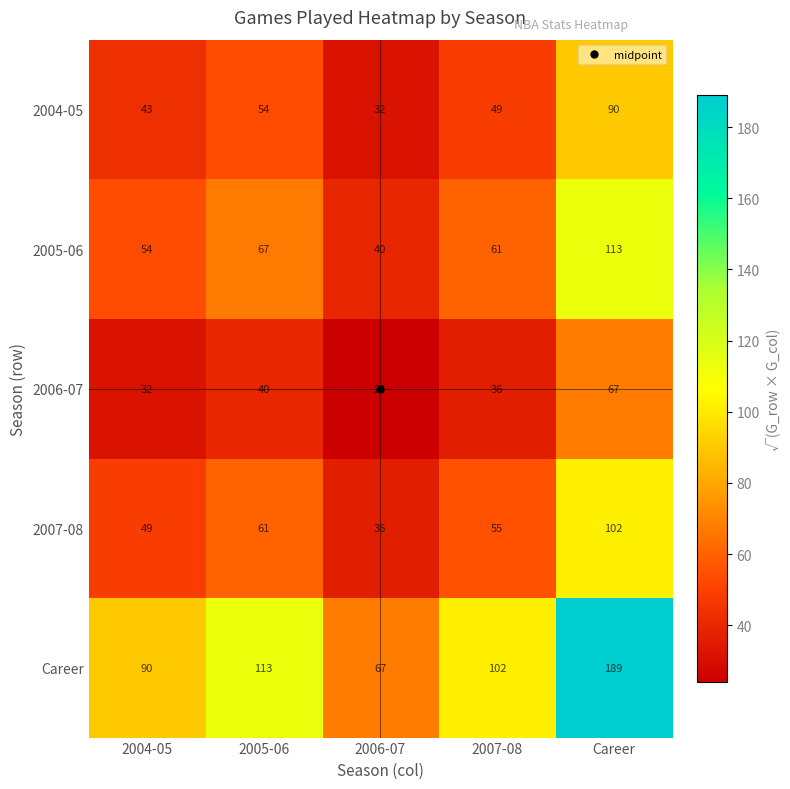

At how many categories does at least one series exceed 85?

4